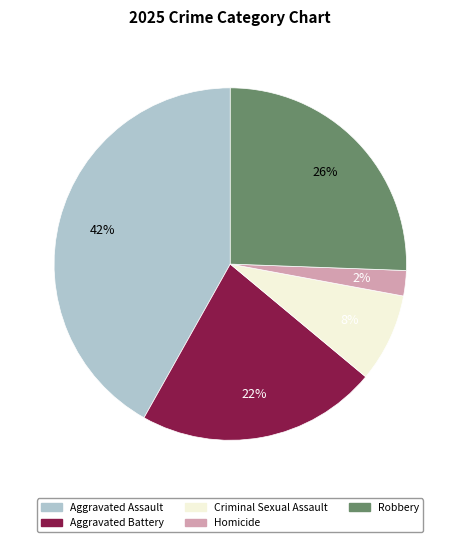

To the nearest percent, what is the combined percentage of Homicide and Aggravated Battery?

24%